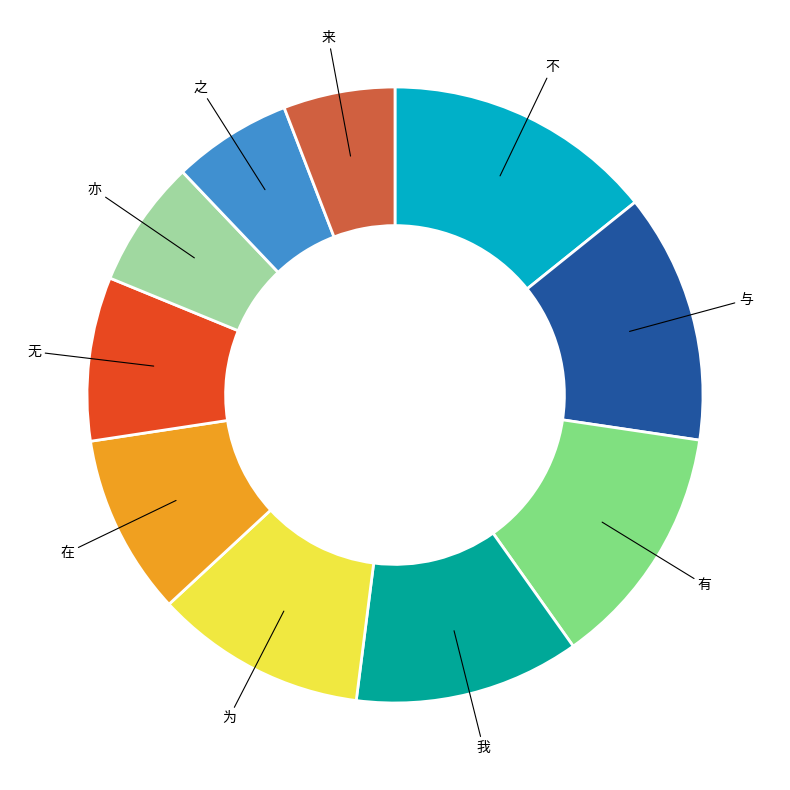

What is the largest slice in the pie chart?

不